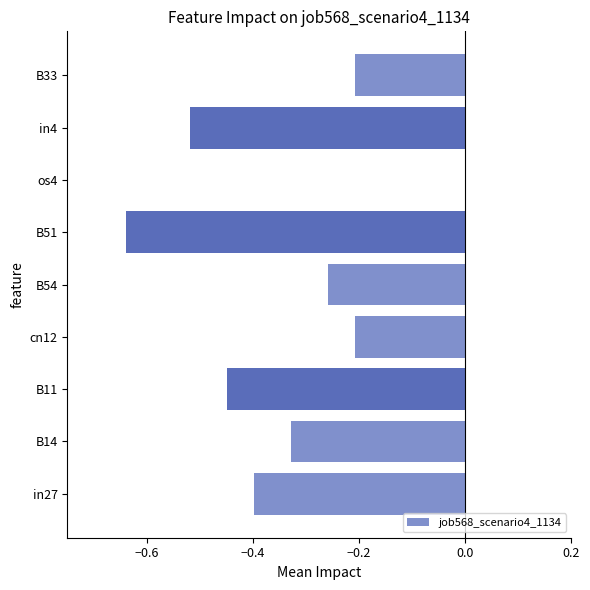

What is the sum of all values?

-3.0